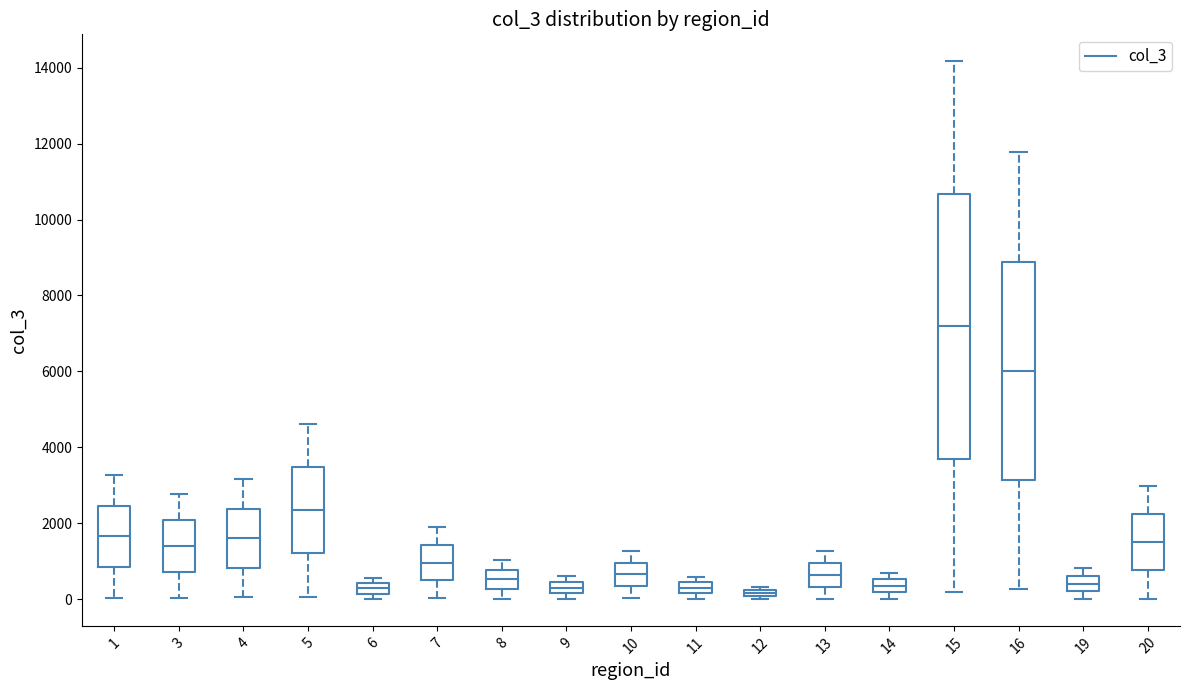

Which box is the tallest, from its lower edge to its upper edge?

15